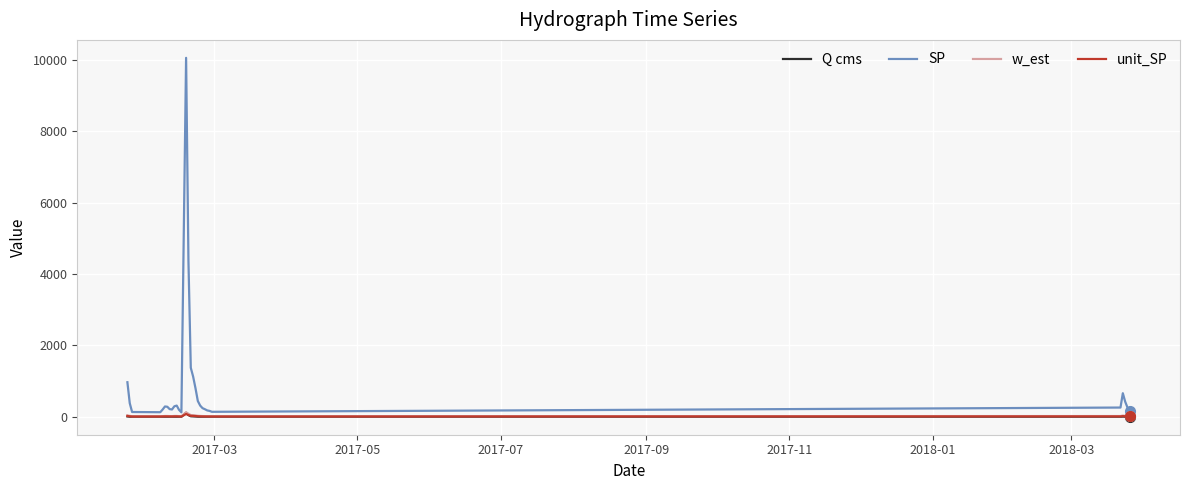

How many values in the Q cms series exceed 3?

15